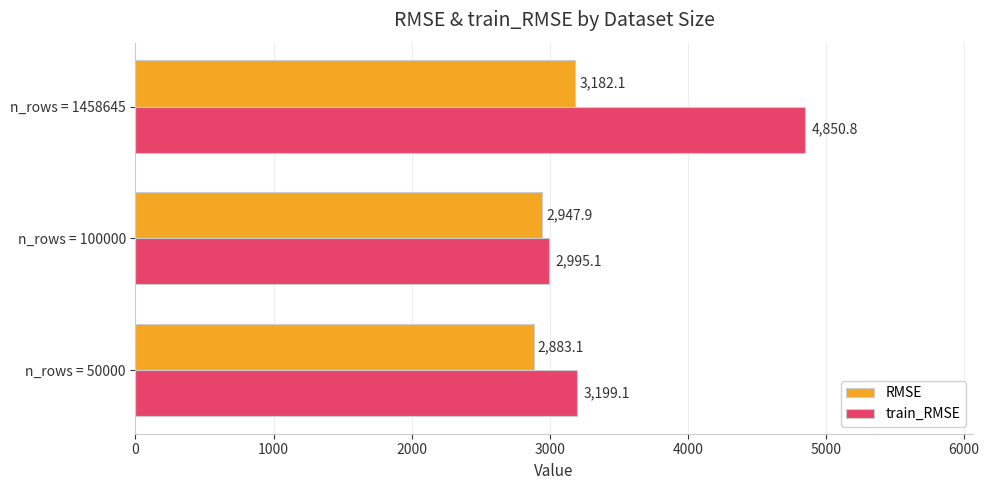

The RMSE series shows 1700.0 at n_rows = 50000. True or false?

False